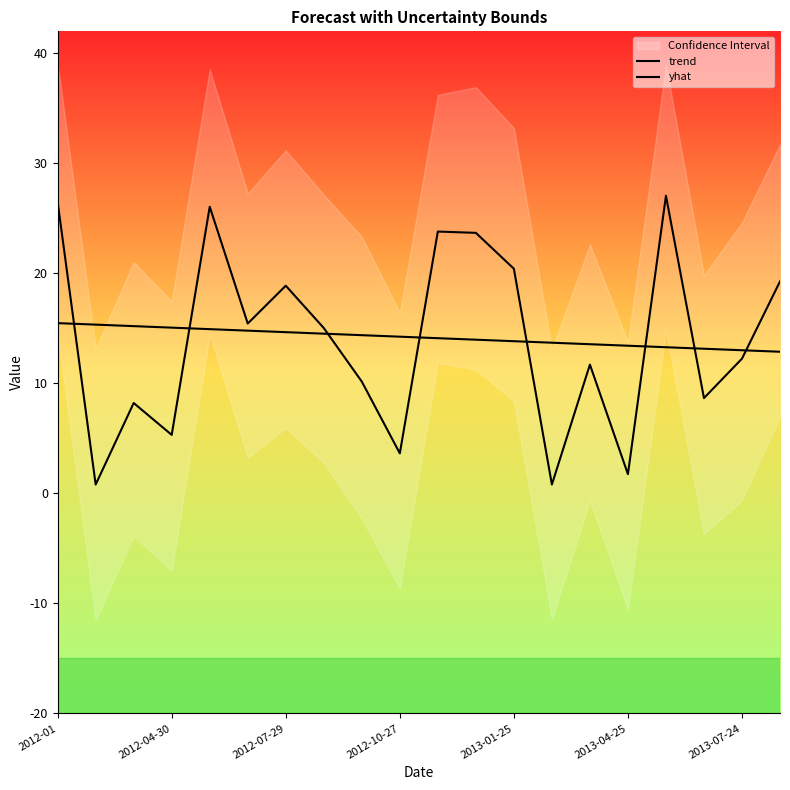

Reading left to right, extract all data points from this chart.

trend: 15.5	15.3	15.2	15.1	14.9	14.8	14.7	14.5	14.4	14.2	14.1	14.0	13.8	13.7	13.6	13.4	13.3	13.1	13.0	12.9
yhat: 26.5	0.8	8.2	5.3	26.1	15.4	18.9	15.0	10.2	3.6	23.8	23.7	20.4	0.8	11.7	1.8	27.1	8.7	12.2	19.3